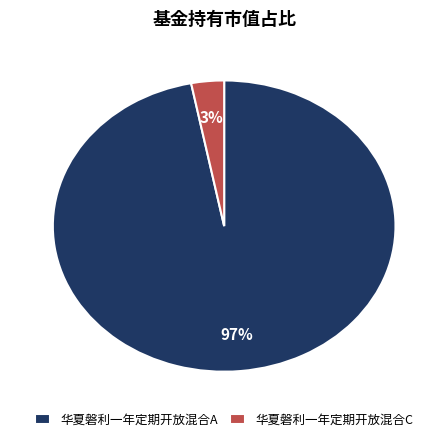

Rank the categories by value from highest to lowest.

华夏磐利一年定期开放混合A, 华夏磐利一年定期开放混合C